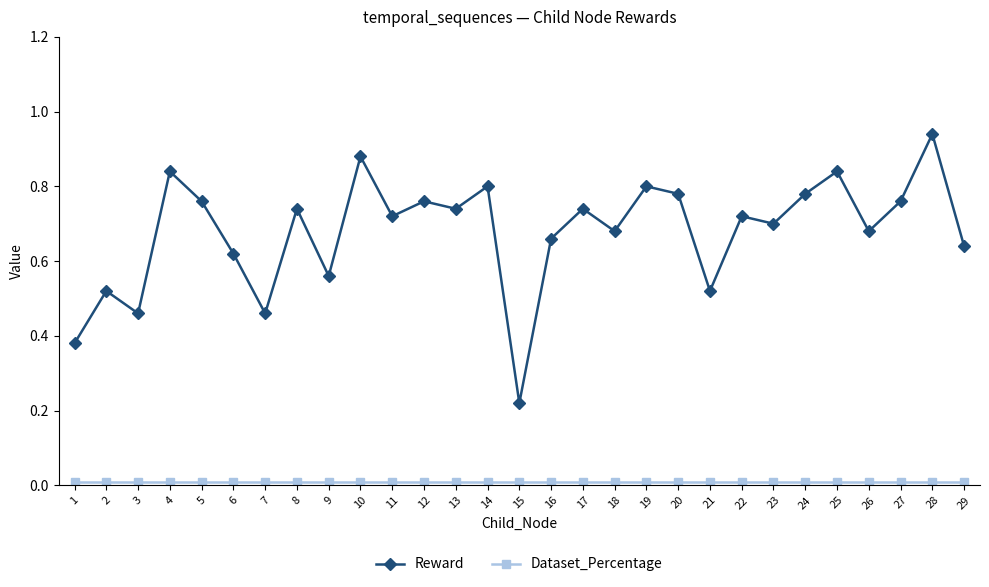

How many interior local peaks does the Reward series have?

11